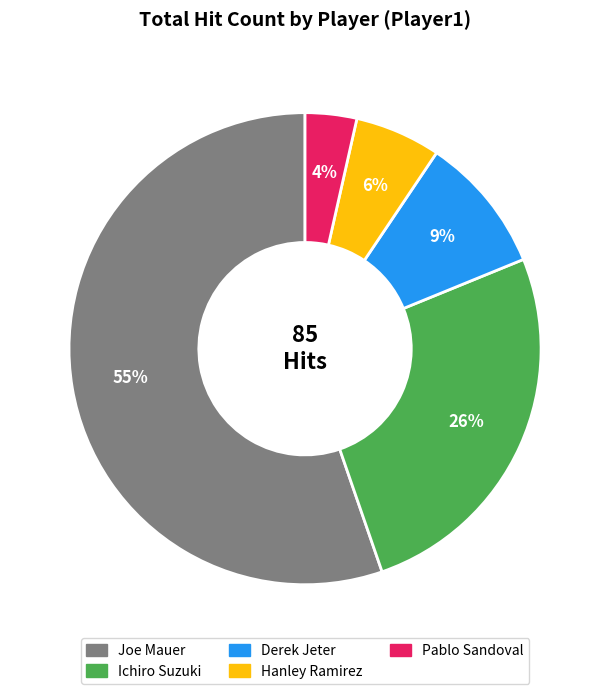

To the nearest percent, what is the average slice percentage?

20%